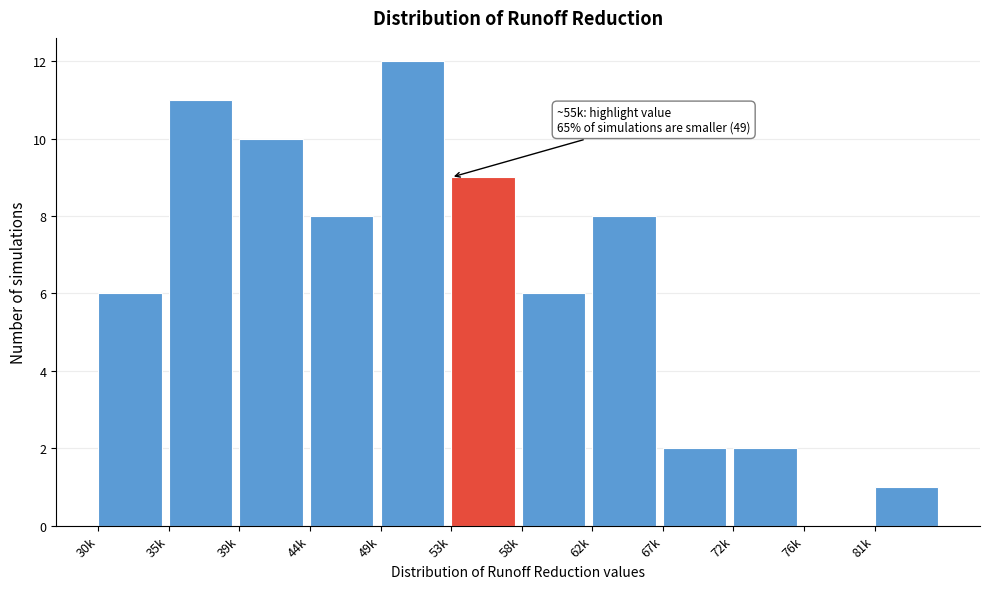

Reading left to right, what are all the values shown in this chart?

30k=6	35k=11	39k=10	44k=8	49k=12	53k=9	58k=6	62k=8	67k=2	72k=2	76k=0	81k=1